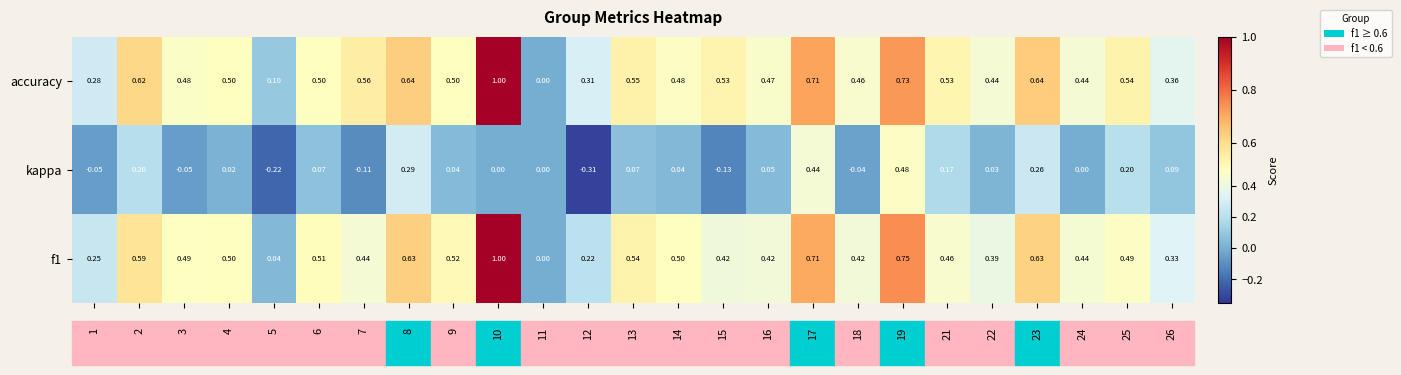

Which series has the largest total across all categories?

accuracy